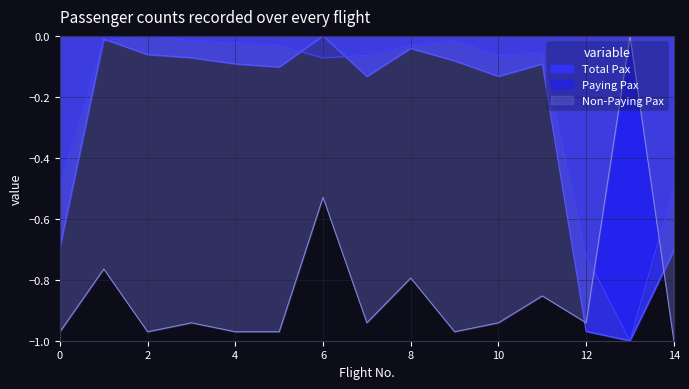

What are all the series names shown in the legend?

Total Pax, Paying Pax, Non-Paying Pax